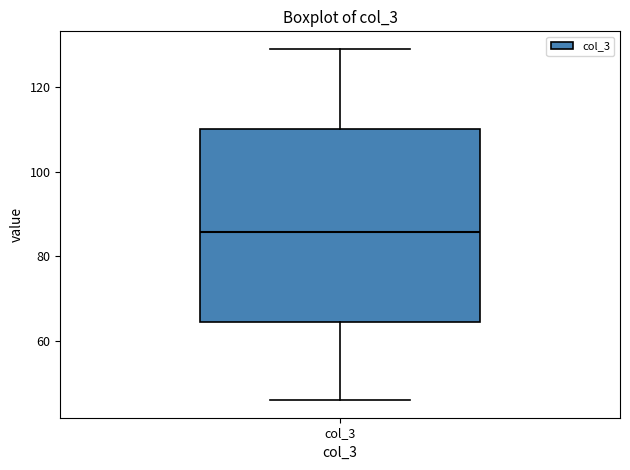

Transcribe this box plot: give where the median line is, the range the box spans, and where the two whiskers end, as read against the y-axis. The values are not printed on the chart, so give them approximately, as read against the axis.

median 86, box 64 to 110, whiskers 46 to 128